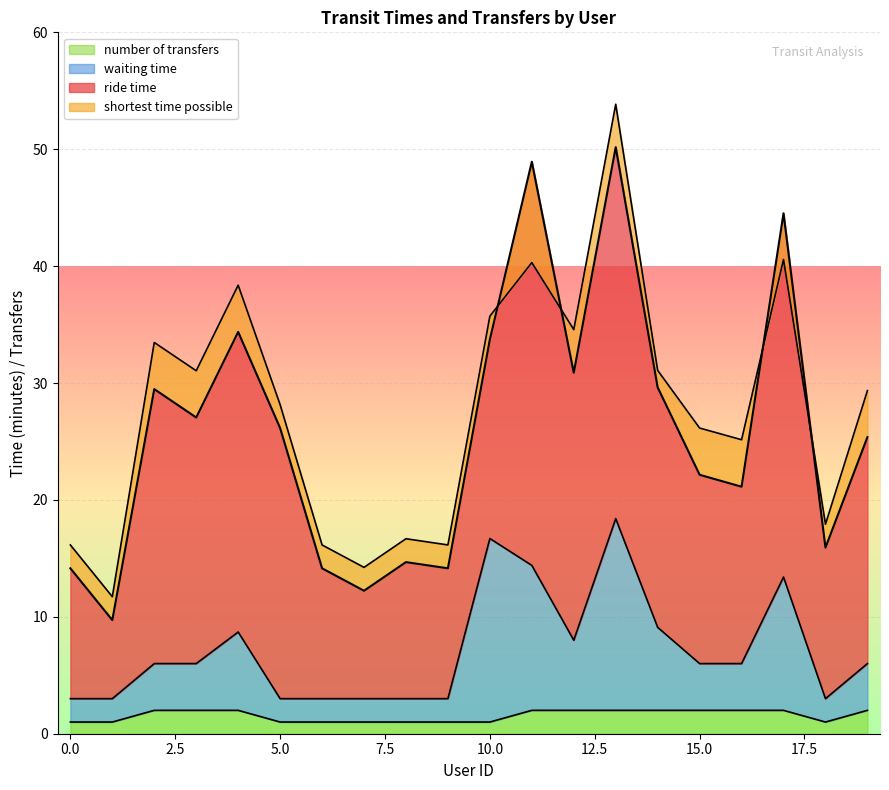

Between 10 and 1, which is larger?

10